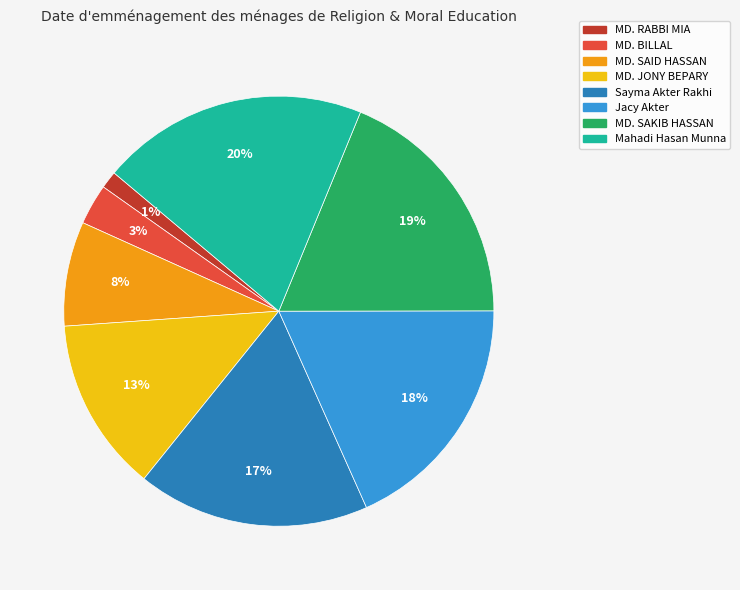

To the nearest percent, what is the combined percentage of Jacy Akter and Mahadi Hasan Munna?

38%